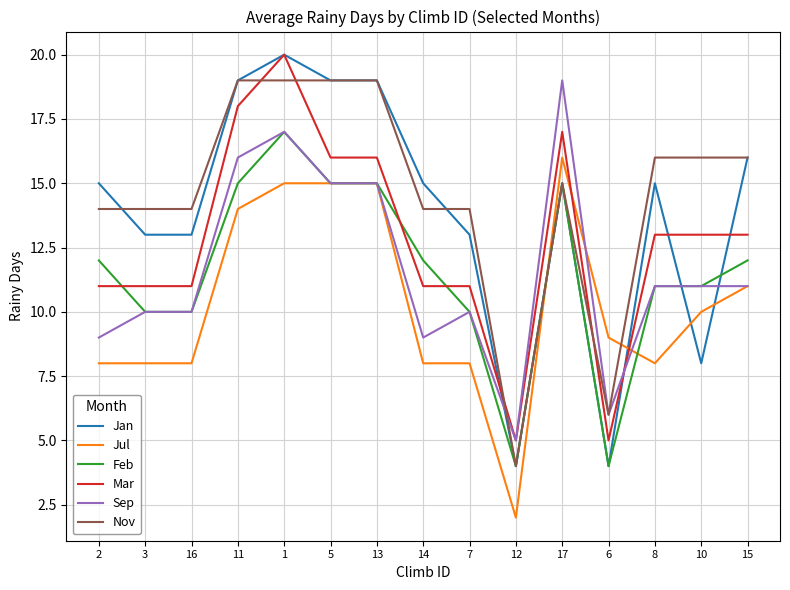

The Sep series shows 19 at 17. True or false?

True